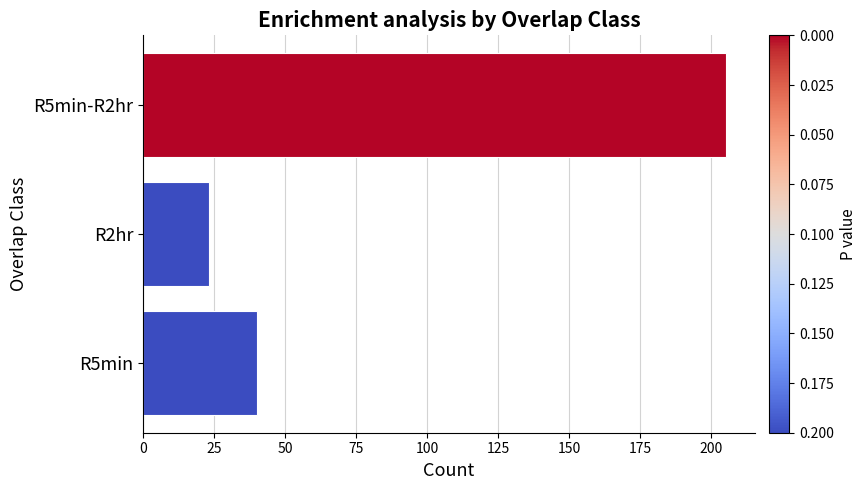

Approximately how many times larger is the value at R5min-R2hr compared to R2hr?

8.9